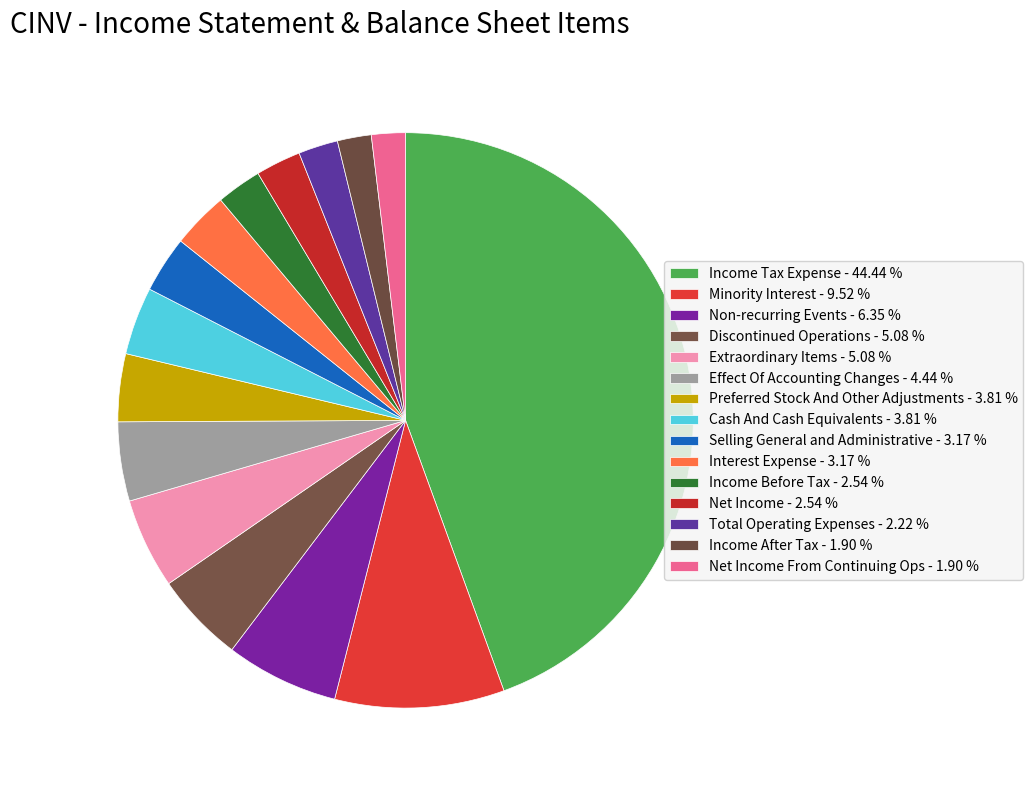

How many segments does this pie chart have?

15